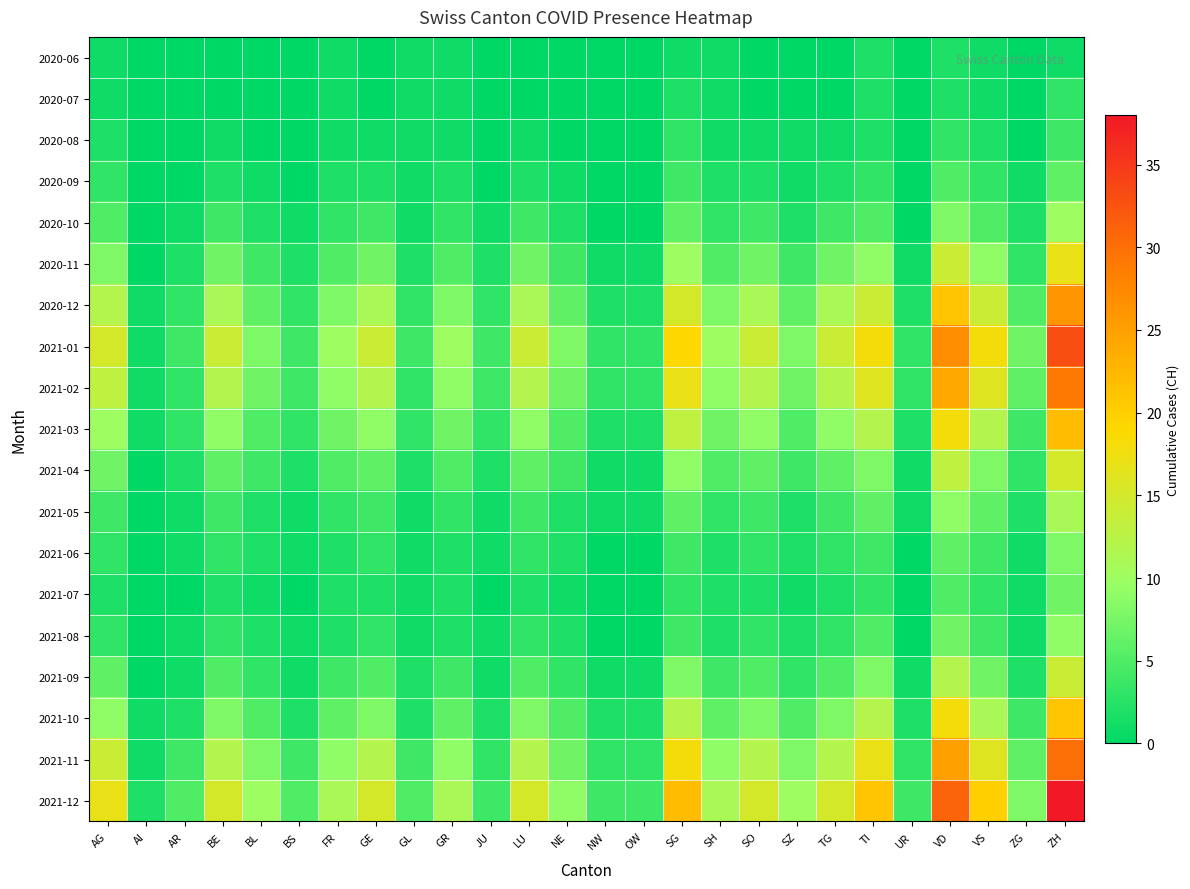

Reading left to right, list all the values displayed in this chart.

2020-06: AG=1	AI=0	AR=0	BE=0	BL=0	BS=0	FR=1	GE=0	GL=1	GR=1	JU=0	LU=0	NE=0	NW=0	OW=0	SG=1	SH=1	SO=0	SZ=0	TG=0	TI=2	UR=0	VD=2	VS=1	ZG=0	ZH=1
2020-07: AG=1	AI=0	AR=0	BE=0	BL=0	BS=0	FR=1	GE=0	GL=1	GR=1	JU=0	LU=0	NE=0	NW=0	OW=0	SG=2	SH=1	SO=0	SZ=0	TG=0	TI=2	UR=0	VD=2	VS=1	ZG=0	ZH=3
2020-08: AG=2	AI=0	AR=0	BE=1	BL=0	BS=0	FR=1	GE=1	GL=1	GR=1	JU=0	LU=1	NE=0	NW=0	OW=0	SG=3	SH=1	SO=1	SZ=1	TG=1	TI=2	UR=0	VD=3	VS=2	ZG=0	ZH=4
2020-09: AG=3	AI=0	AR=0	BE=2	BL=1	BS=0	FR=2	GE=2	GL=1	GR=2	JU=0	LU=2	NE=1	NW=0	OW=0	SG=4	SH=2	SO=2	SZ=1	TG=2	TI=3	UR=0	VD=5	VS=3	ZG=1	ZH=6
2020-10: AG=5	AI=0	AR=1	BE=4	BL=2	BS=1	FR=3	GE=4	GL=1	GR=3	JU=1	LU=4	NE=2	NW=0	OW=0	SG=6	SH=3	SO=4	SZ=2	TG=4	TI=5	UR=0	VD=8	VS=5	ZG=2	ZH=10
2020-11: AG=8	AI=0	AR=2	BE=7	BL=4	BS=2	FR=5	GE=7	GL=2	GR=5	JU=2	LU=7	NE=4	NW=1	OW=1	SG=10	SH=5	SO=7	SZ=4	TG=7	TI=9	UR=1	VD=14	VS=9	ZG=3	ZH=17
2020-12: AG=12	AI=1	AR=3	BE=11	BL=6	BS=3	FR=8	GE=11	GL=3	GR=8	JU=3	LU=11	NE=6	NW=2	OW=2	SG=15	SH=8	SO=11	SZ=6	TG=11	TI=14	UR=2	VD=21	VS=14	ZG=5	ZH=26
2021-01: AG=15	AI=1	AR=4	BE=14	BL=8	BS=4	FR=10	GE=14	GL=4	GR=10	JU=4	LU=14	NE=8	NW=3	OW=3	SG=19	SH=10	SO=14	SZ=8	TG=14	TI=18	UR=3	VD=27	VS=18	ZG=7	ZH=33
2021-02: AG=13	AI=1	AR=3	BE=12	BL=7	BS=4	FR=9	GE=12	GL=3	GR=9	JU=4	LU=12	NE=7	NW=3	OW=3	SG=17	SH=9	SO=12	SZ=7	TG=12	TI=16	UR=3	VD=24	VS=16	ZG=6	ZH=29
2021-03: AG=10	AI=1	AR=3	BE=9	BL=5	BS=3	FR=7	GE=9	GL=3	GR=7	JU=3	LU=9	NE=5	NW=2	OW=2	SG=13	SH=7	SO=9	SZ=5	TG=9	TI=12	UR=2	VD=18	VS=12	ZG=4	ZH=22
2021-04: AG=7	AI=0	AR=2	BE=6	BL=4	BS=2	FR=5	GE=6	GL=2	GR=5	JU=2	LU=6	NE=4	NW=1	OW=1	SG=9	SH=5	SO=6	SZ=4	TG=6	TI=8	UR=1	VD=13	VS=8	ZG=3	ZH=15
2021-05: AG=4	AI=0	AR=1	BE=4	BL=2	BS=1	FR=3	GE=4	GL=1	GR=3	JU=1	LU=4	NE=2	NW=1	OW=1	SG=6	SH=3	SO=4	SZ=2	TG=4	TI=6	UR=1	VD=9	VS=6	ZG=2	ZH=11
2021-06: AG=3	AI=0	AR=1	BE=3	BL=2	BS=1	FR=2	GE=3	GL=1	GR=2	JU=1	LU=3	NE=2	NW=0	OW=0	SG=4	SH=2	SO=3	SZ=2	TG=3	TI=4	UR=0	VD=6	VS=4	ZG=1	ZH=8
2021-07: AG=2	AI=0	AR=0	BE=2	BL=1	BS=0	FR=2	GE=2	GL=1	GR=2	JU=0	LU=2	NE=1	NW=0	OW=0	SG=3	SH=2	SO=2	SZ=1	TG=2	TI=3	UR=0	VD=5	VS=3	ZG=1	ZH=7
2021-08: AG=3	AI=0	AR=1	BE=3	BL=2	BS=1	FR=2	GE=3	GL=1	GR=2	JU=1	LU=3	NE=2	NW=0	OW=0	SG=4	SH=2	SO=3	SZ=2	TG=3	TI=5	UR=0	VD=7	VS=4	ZG=1	ZH=9
2021-09: AG=6	AI=0	AR=1	BE=5	BL=3	BS=1	FR=4	GE=5	GL=2	GR=4	JU=1	LU=5	NE=3	NW=1	OW=1	SG=8	SH=4	SO=5	SZ=3	TG=5	TI=8	UR=1	VD=12	VS=7	ZG=2	ZH=14
2021-10: AG=9	AI=1	AR=2	BE=8	BL=5	BS=2	FR=6	GE=8	GL=2	GR=6	JU=2	LU=8	NE=5	NW=2	OW=2	SG=12	SH=6	SO=8	SZ=5	TG=8	TI=12	UR=2	VD=18	VS=11	ZG=4	ZH=21
2021-11: AG=14	AI=1	AR=4	BE=12	BL=8	BS=4	FR=9	GE=12	GL=4	GR=9	JU=3	LU=12	NE=7	NW=3	OW=3	SG=18	SH=9	SO=12	SZ=8	TG=12	TI=17	UR=3	VD=25	VS=16	ZG=6	ZH=30
2021-12: AG=17	AI=2	AR=5	BE=15	BL=10	BS=5	FR=11	GE=15	GL=5	GR=11	JU=4	LU=15	NE=9	NW=4	OW=4	SG=22	SH=11	SO=15	SZ=10	TG=15	TI=21	UR=4	VD=31	VS=20	ZG=8	ZH=38